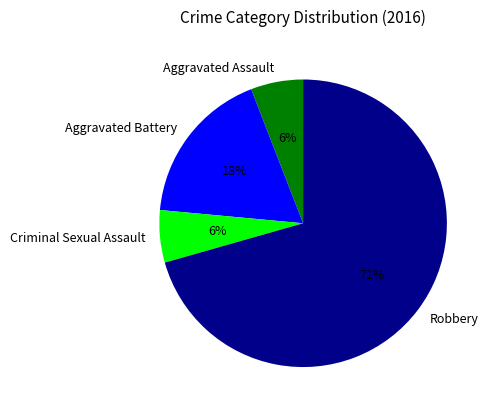

Which has a higher value, Aggravated Battery or Robbery?

Robbery